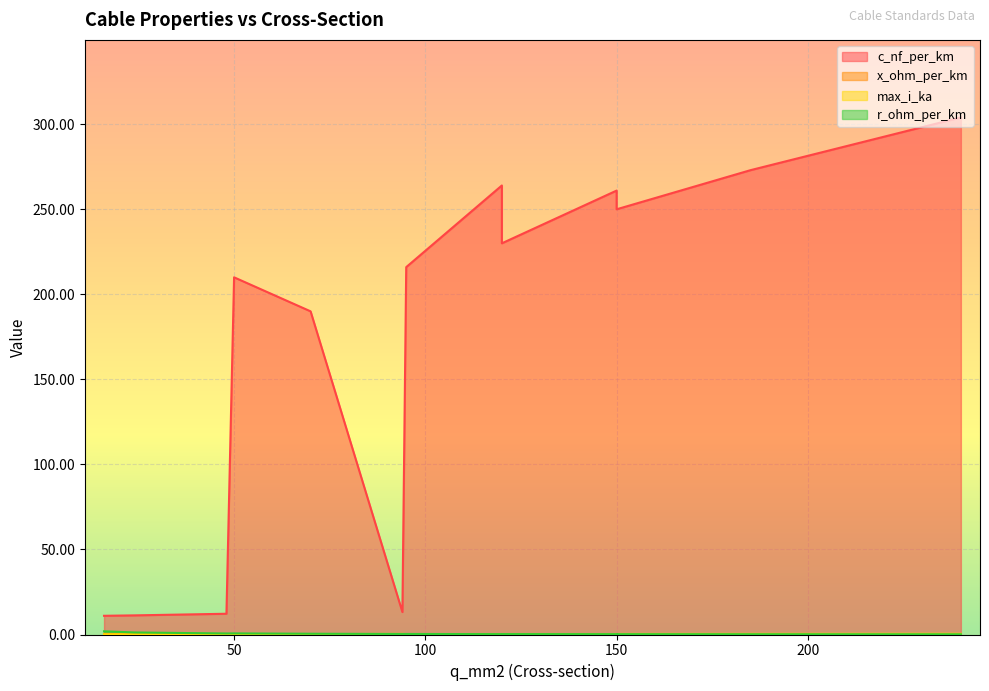

Does the chart display data point markers on the line(s)?

No